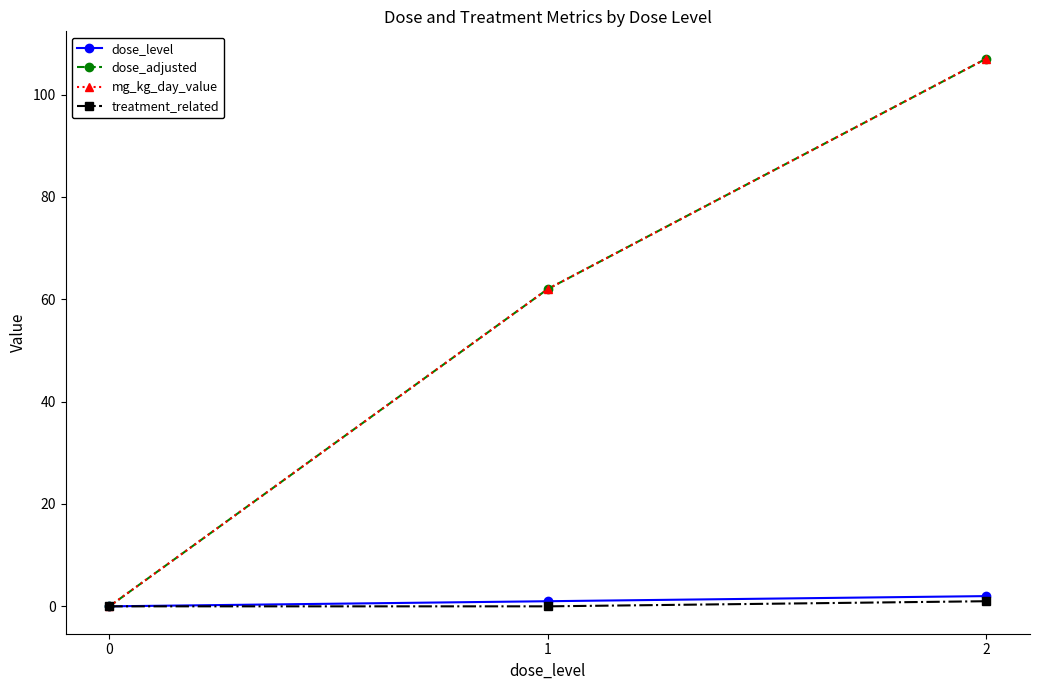

Which series changed the most between 0 and 1?

dose_adjusted